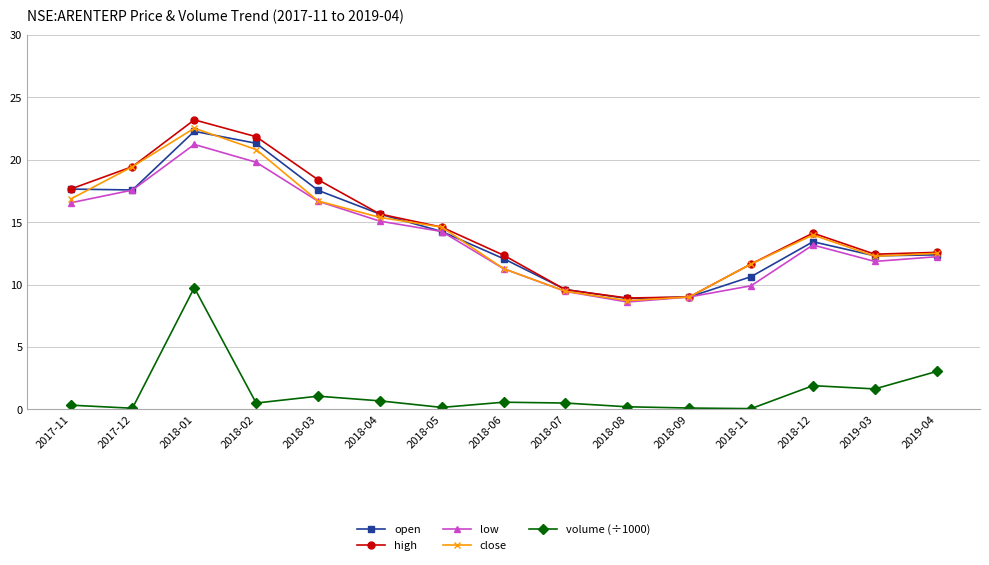

Which series changed the most between 2018-04 and 2018-11?

low